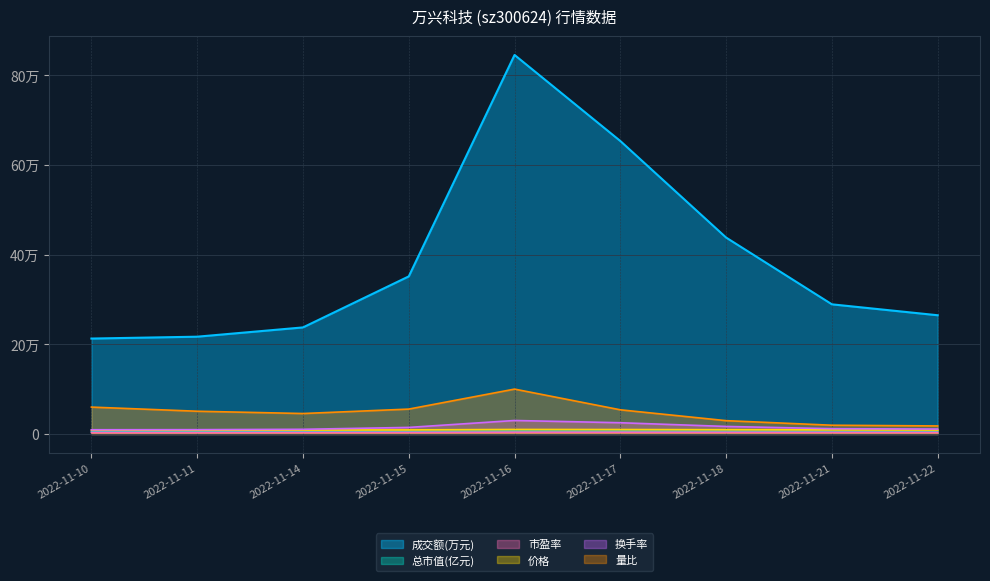

Which series has the largest range (max minus min)?

成交额(万元)